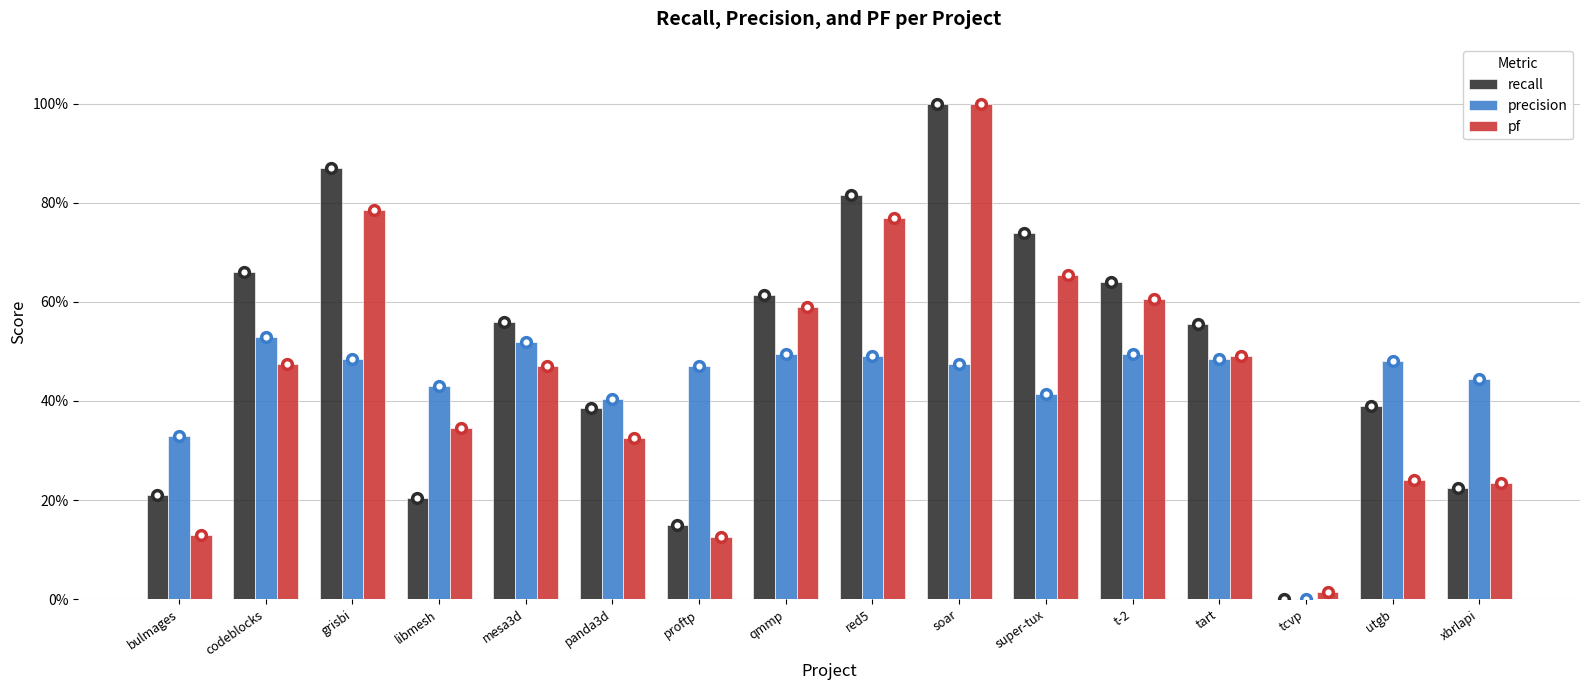

At which category is the sum across all series the highest?

soar